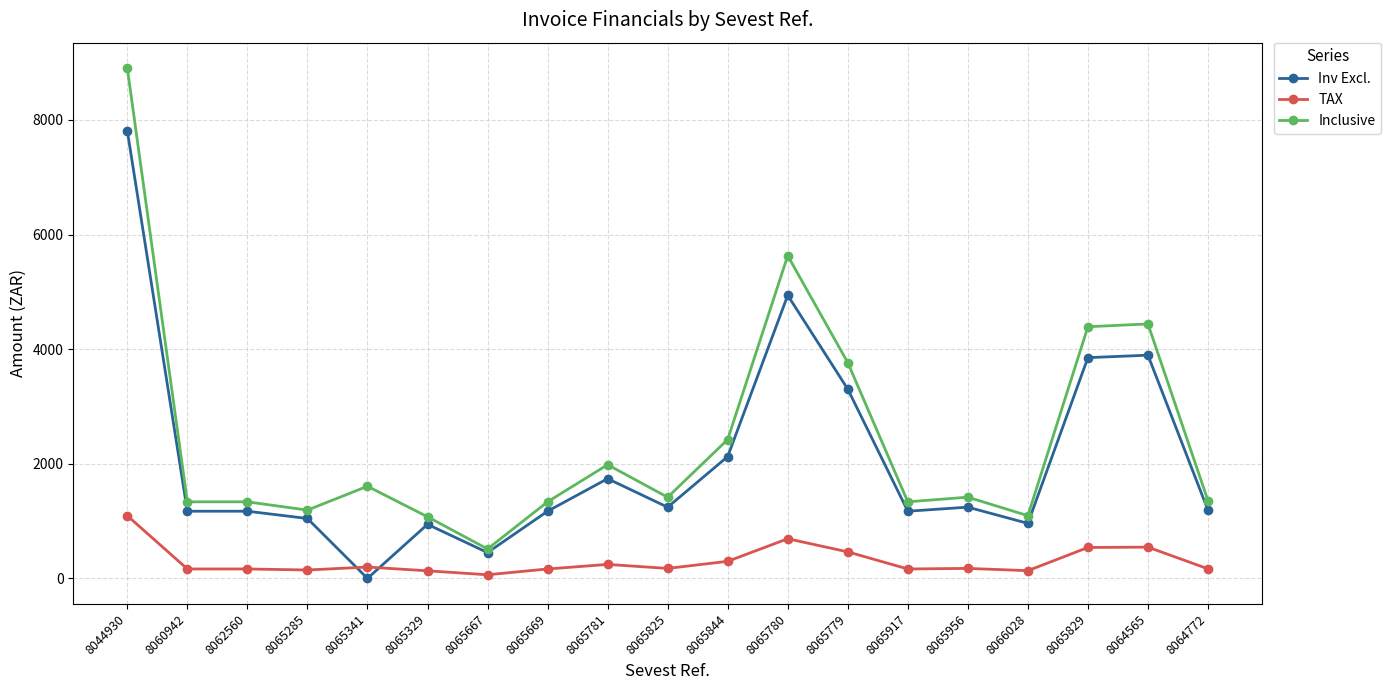

Rank the series by their average value, from highest to lowest.

Inclusive, Inv Excl., TAX